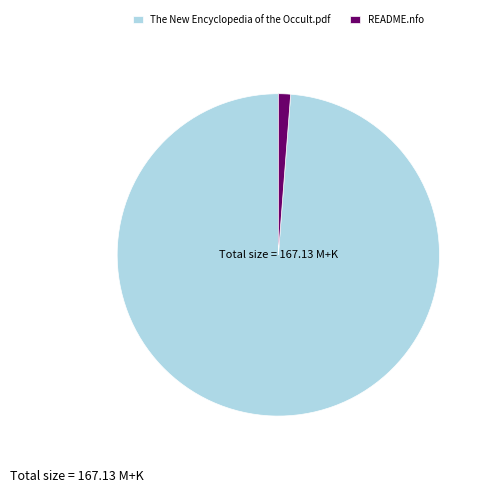

Is it true that The New Encyclopedia of the Occult.pdf is 89% of the pie?

False